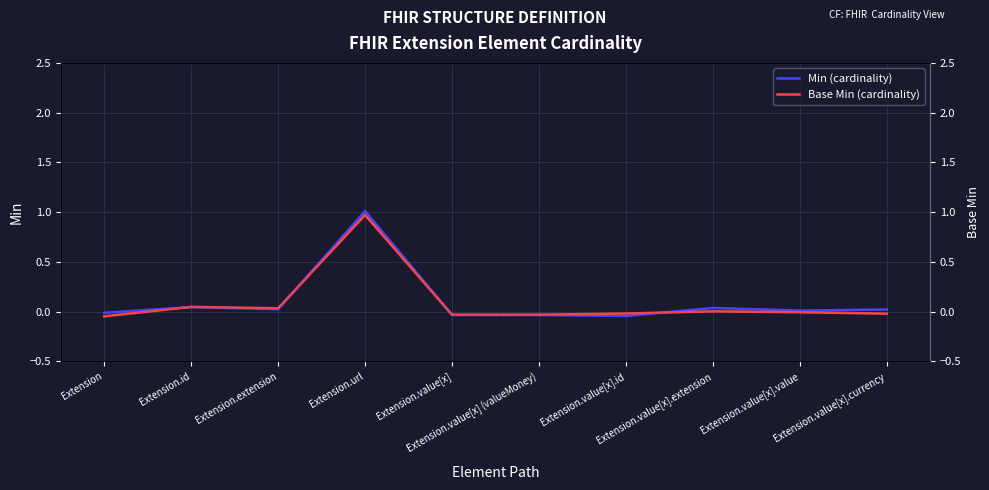

At how many categories does at least one series exceed 0?

6